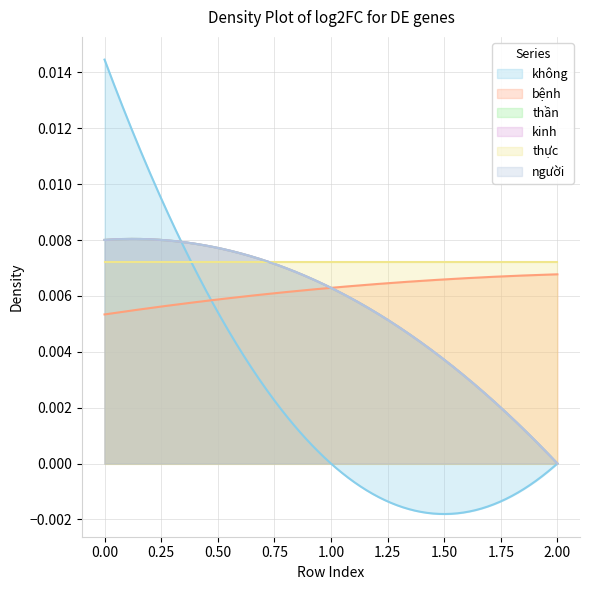

How many lines are shown in the chart?

6